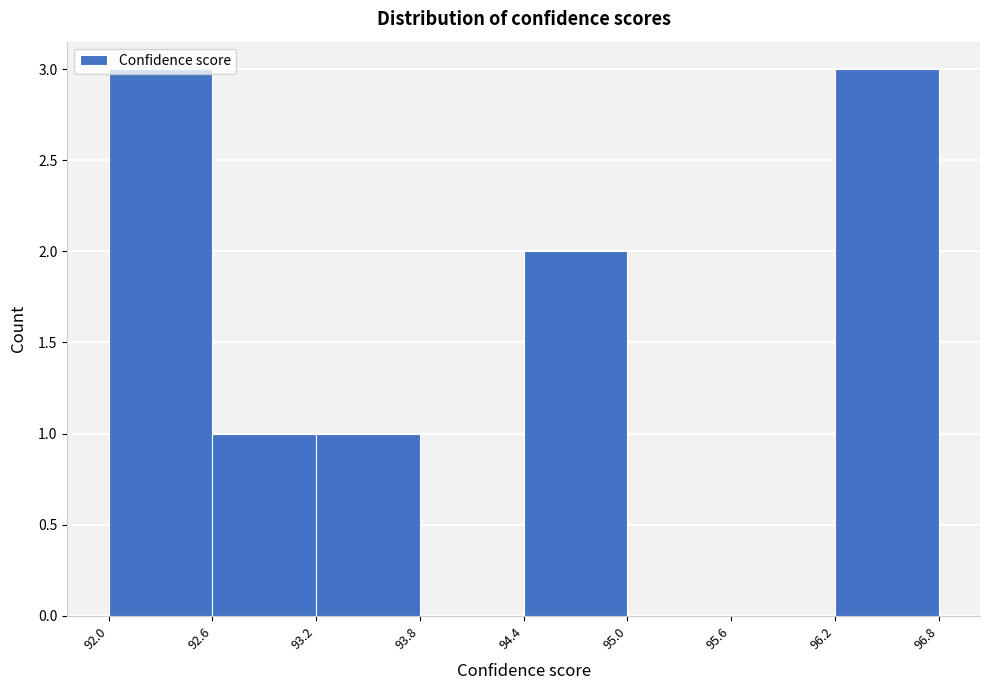

Reading left to right, list every bar in this chart as the range it spans on the x-axis followed by its height. The values are not printed on the chart, so give them approximately, as read against the axis.

92.0 to 92.6: 3
92.6 to 93.2: 1
93.2 to 93.8: 1
93.8 to 94.4: 0
94.4 to 95.0: 2
95.0 to 95.6: 0
95.6 to 96.2: 0
96.2 to 96.8: 3